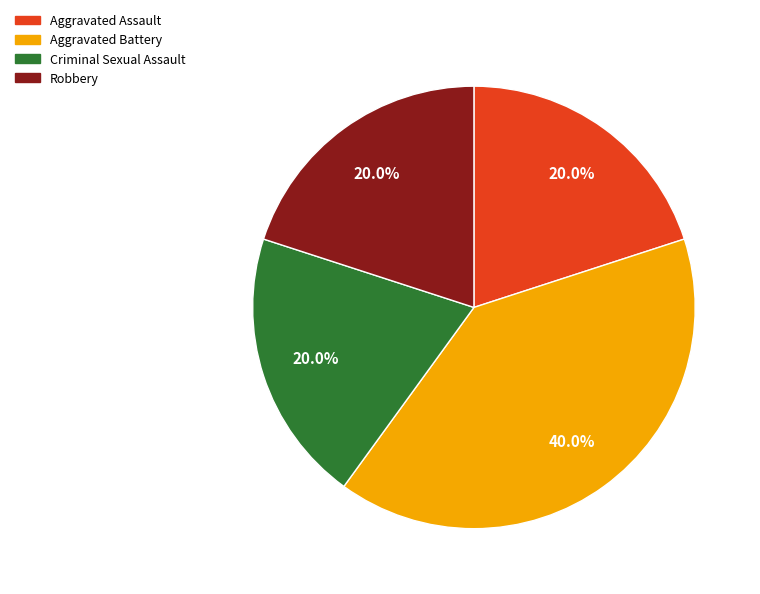

Is Aggravated Assault the majority of the pie?

No